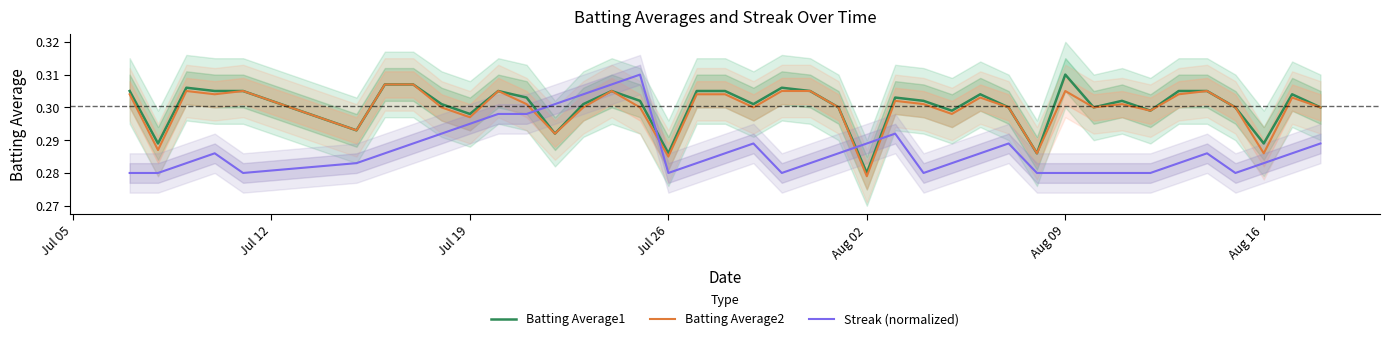

Where is Batting Average2 nearest to the value 0?

Aug 02